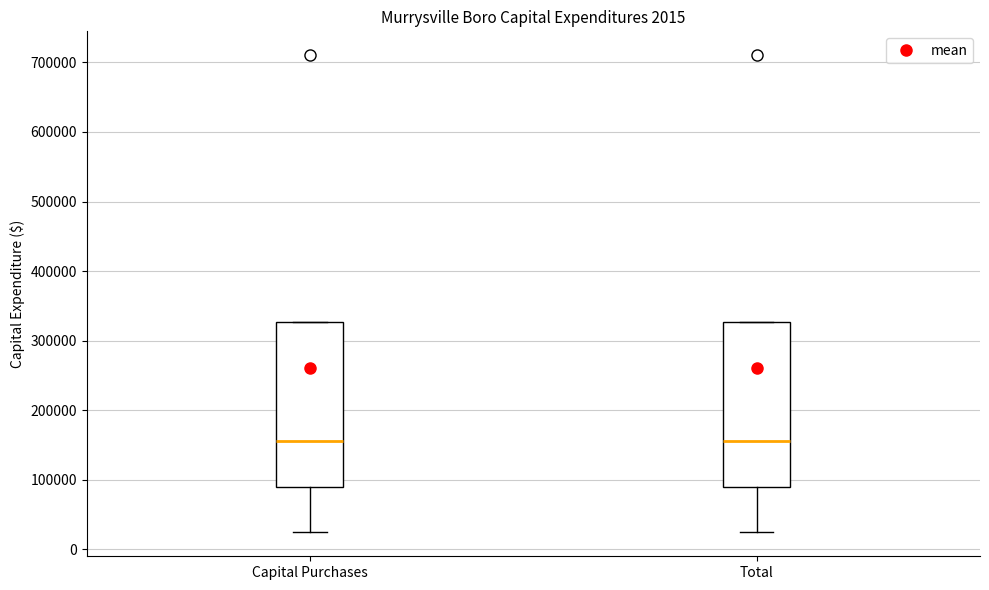

Reading left to right, transcribe this box plot: for each box, give where its median line is, the range the box spans, and where its two whiskers end, as read against the y-axis. The values are not printed on the chart, so give them approximately, as read against the axis.

Capital Purchases: median 160000, box 90000 to 330000, whiskers 20000 to 330000
Total: median 160000, box 90000 to 330000, whiskers 20000 to 330000